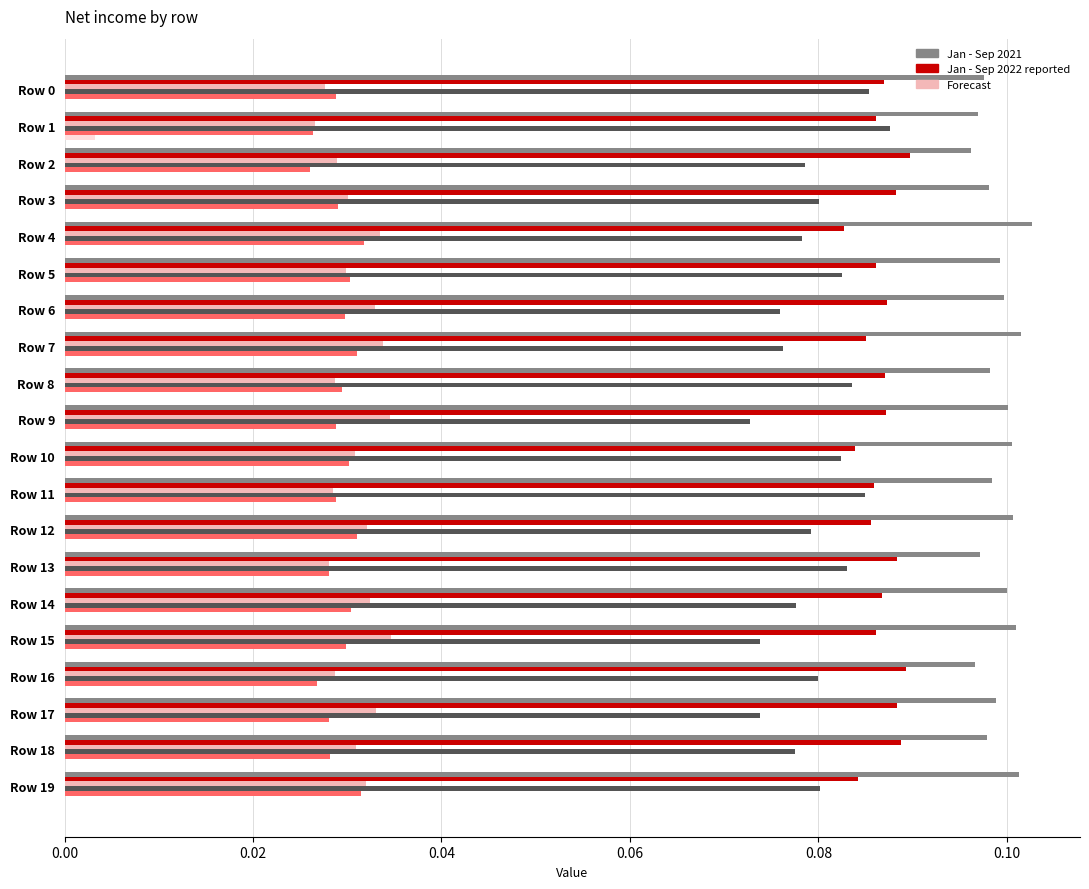

What is the total value across all series at Row 17?

0.3